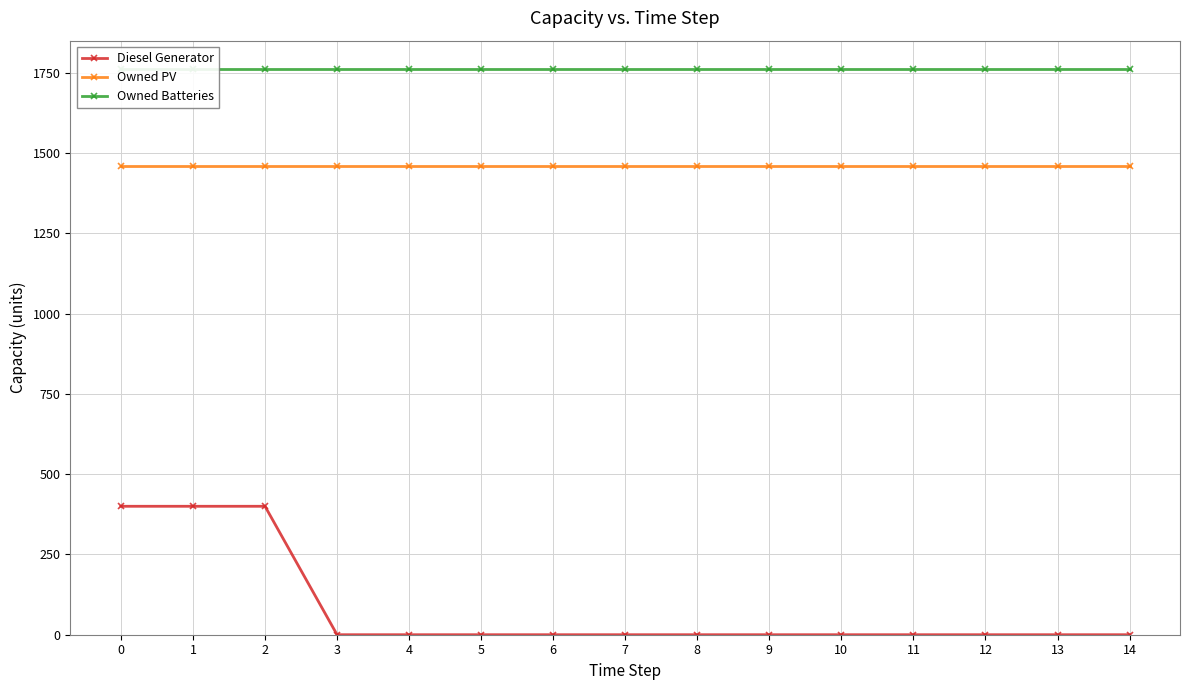

True or false: Owned PV has a value of 2400 at 4.

False